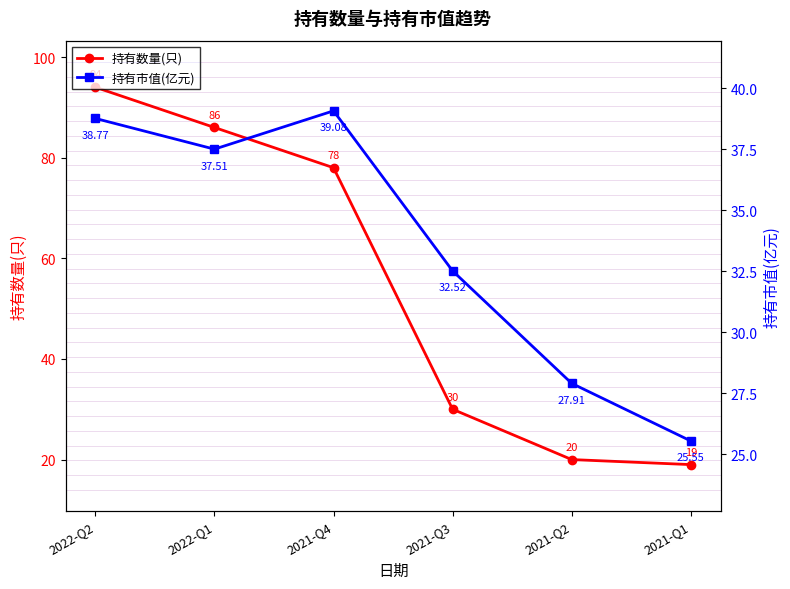

Between which two adjacent categories do 持有市值(亿元) and 持有数量(只) first intersect?

2021-Q4 and 2021-Q3